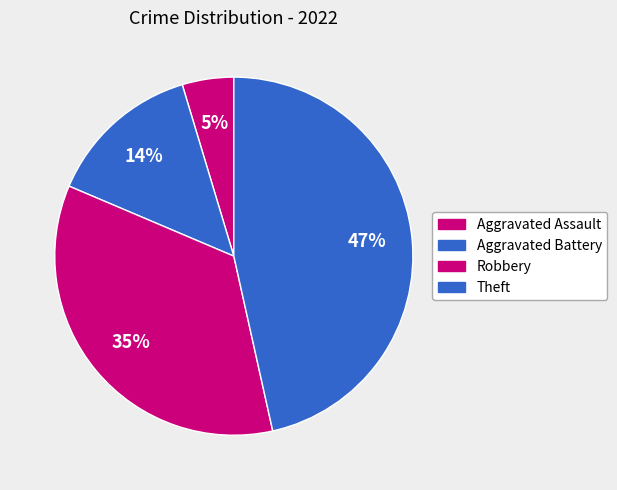

Count the number of slices in the pie.

4